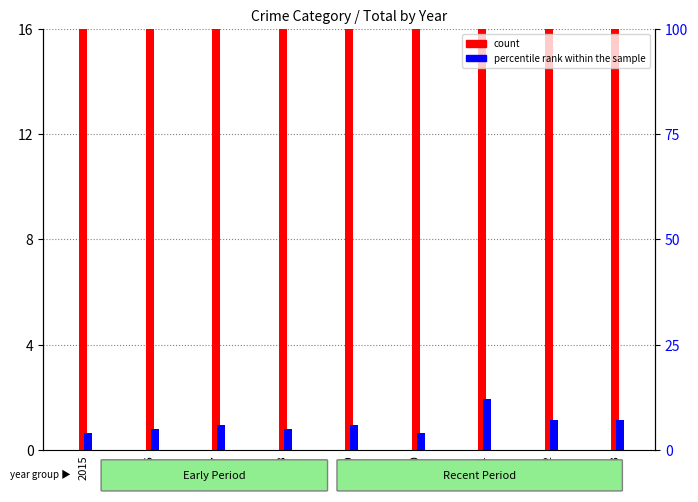

What is the value of the count bar at the 5th from the left?

28